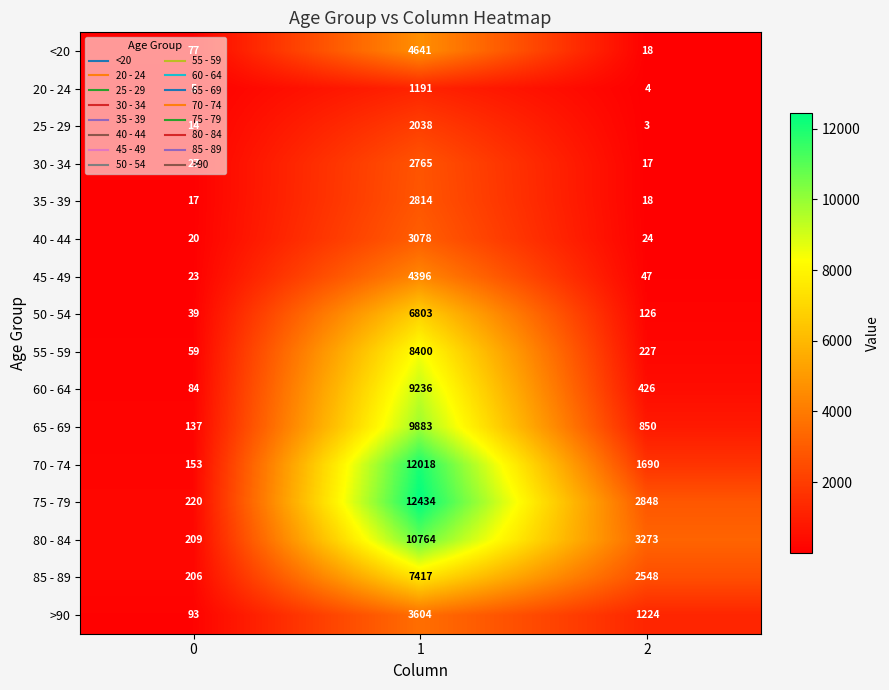

What is the spread (max minus min) of values at 2?

3270